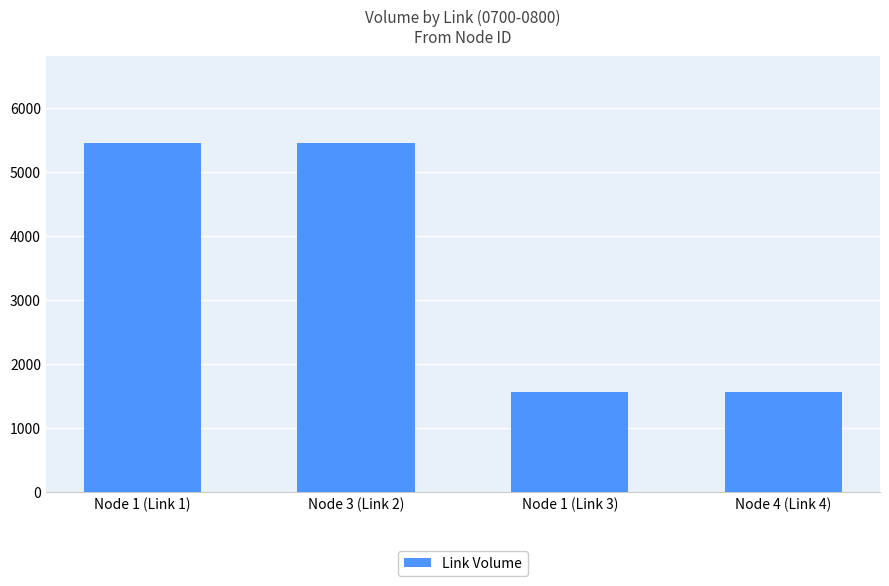

How many data points are less than 5447?

2